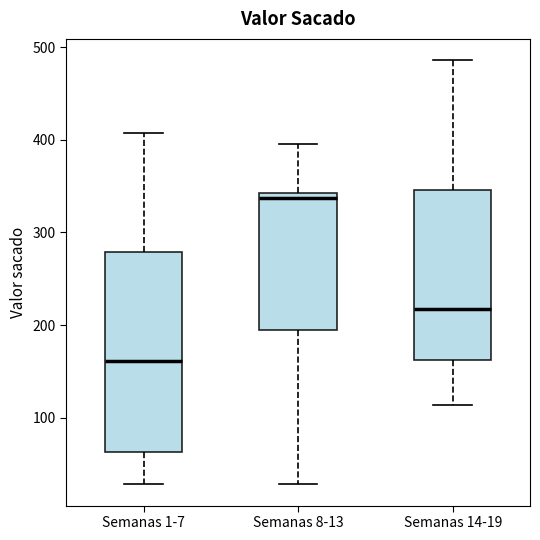

Which box's median line is the highest?

Semanas 8-13